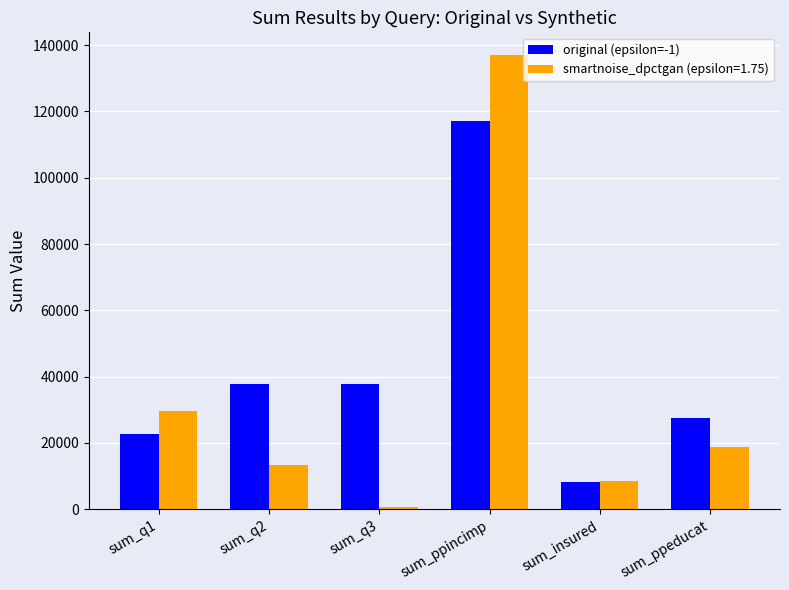

Which series changed the most between sum_ppincimp and sum_ppeducat?

smartnoise_dpctgan (epsilon=1.75)